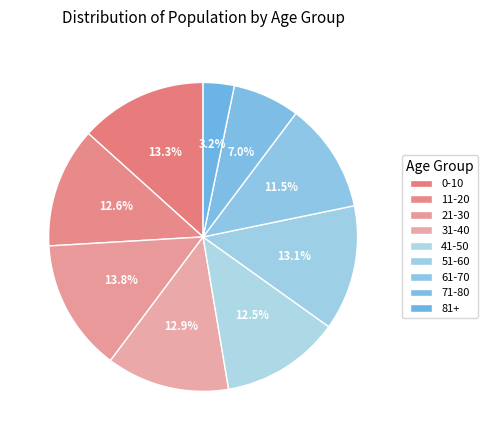

Is 21-30 the majority of the pie?

No